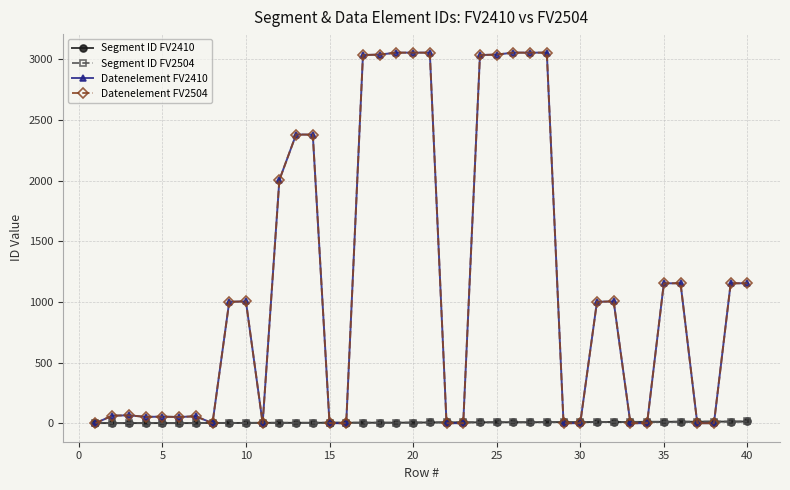

Is this an area chart (filled region under the line)?

No